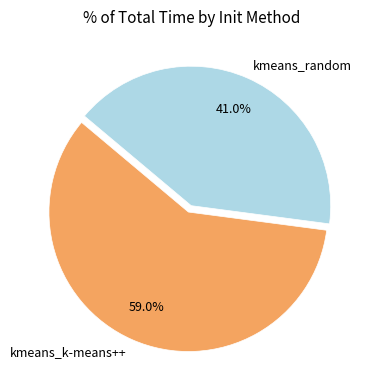

What portion of the pie excludes kmeans_k-means++?

41.0%